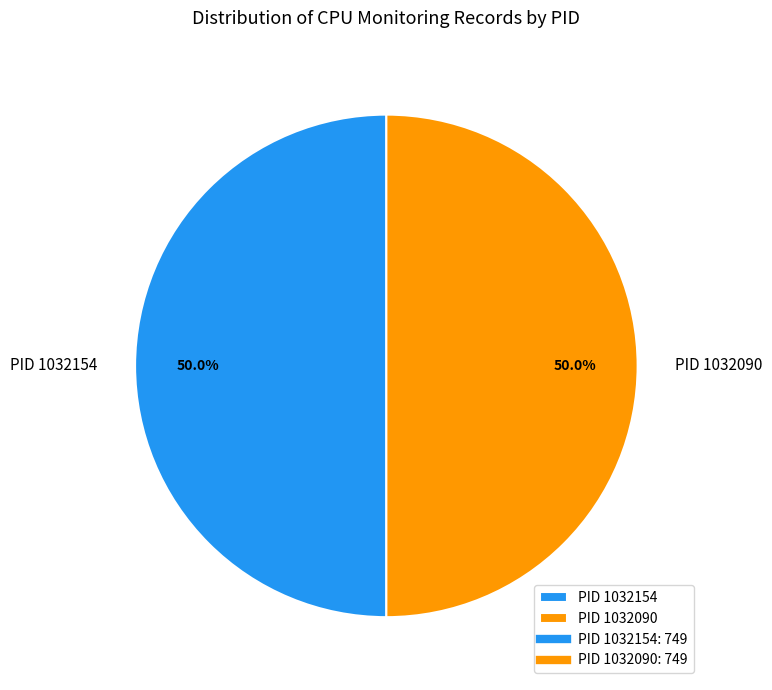

What percentage do PID 1032090 and PID 1032154 together represent?

100.0%